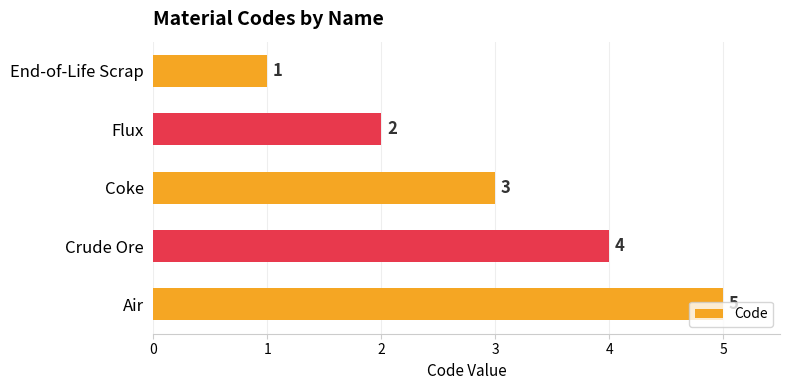

Does the chart contain stacked bars?

No